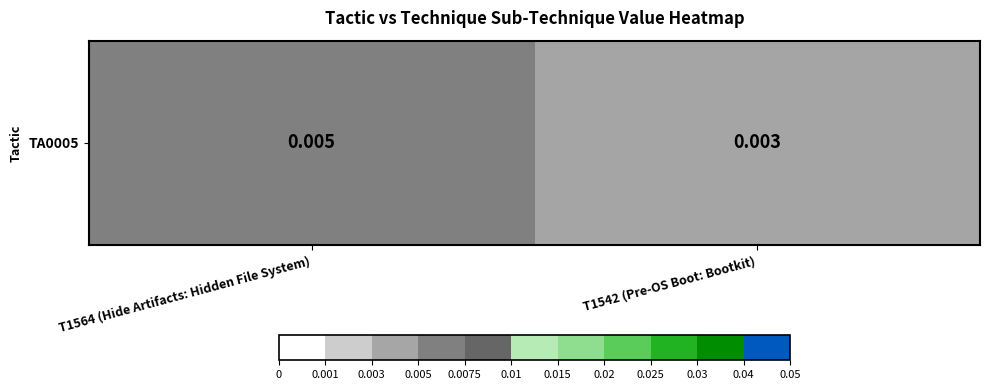

The chart shows a value of 0.0 at T1564 (Hide Artifacts: Hidden File System). True or false?

True